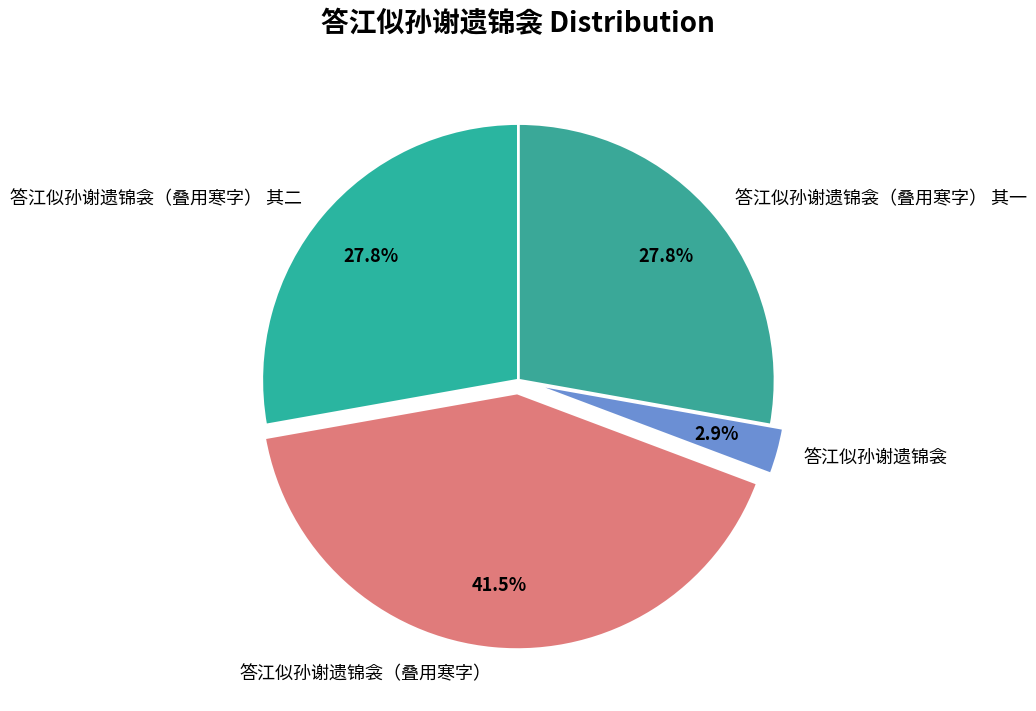

To the nearest percent, what portion does 答江似孙谢遗锦衾（叠用寒字） 其二 represent?

28%